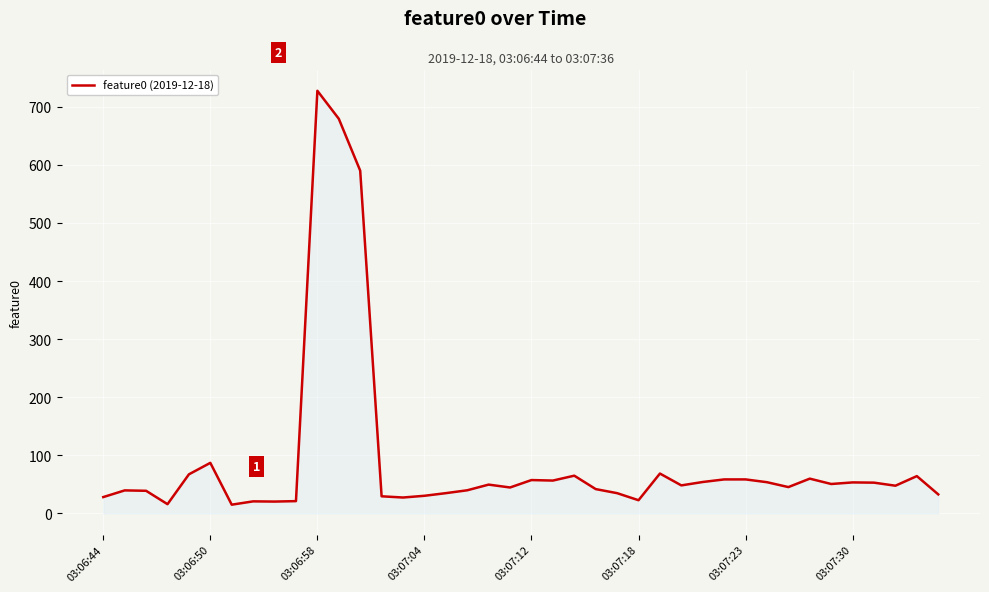

What is the greatest value displayed?

727.5